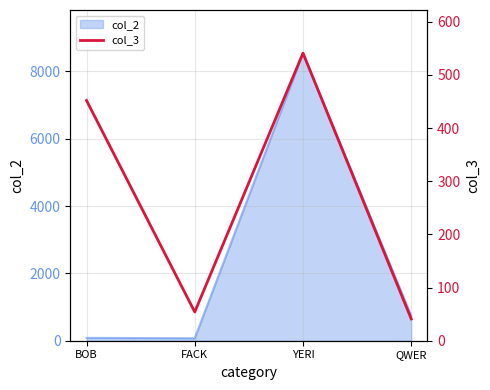

At which label does the data first exceed 452?

YERI